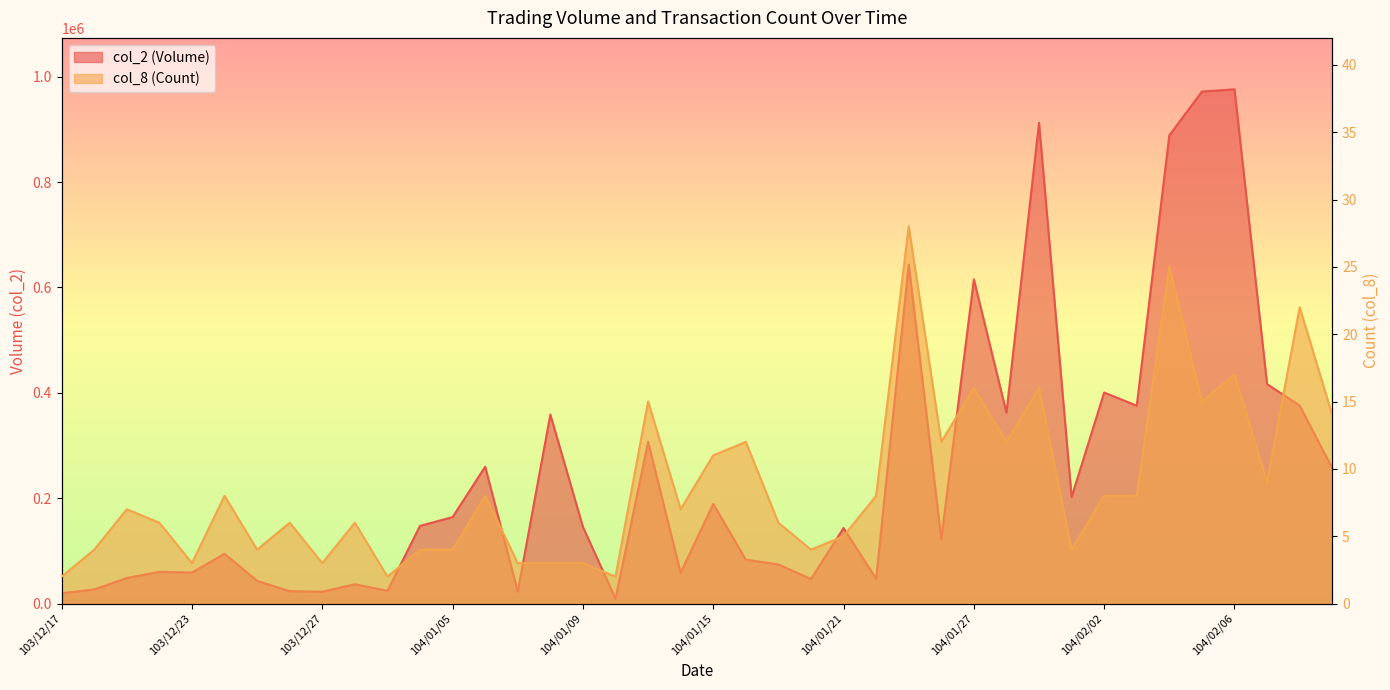

Is it true that col_8 (Count) equals 6 at 103/12/22?

True